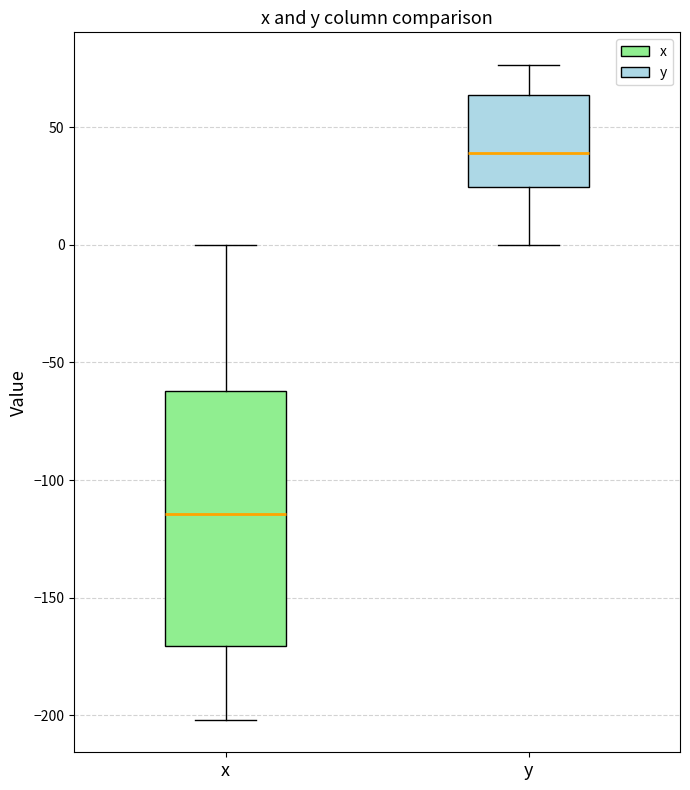

Where is the lower edge of the box for y on the y-axis? The values are not printed on the chart, so give them approximately, as read against the axis.

25